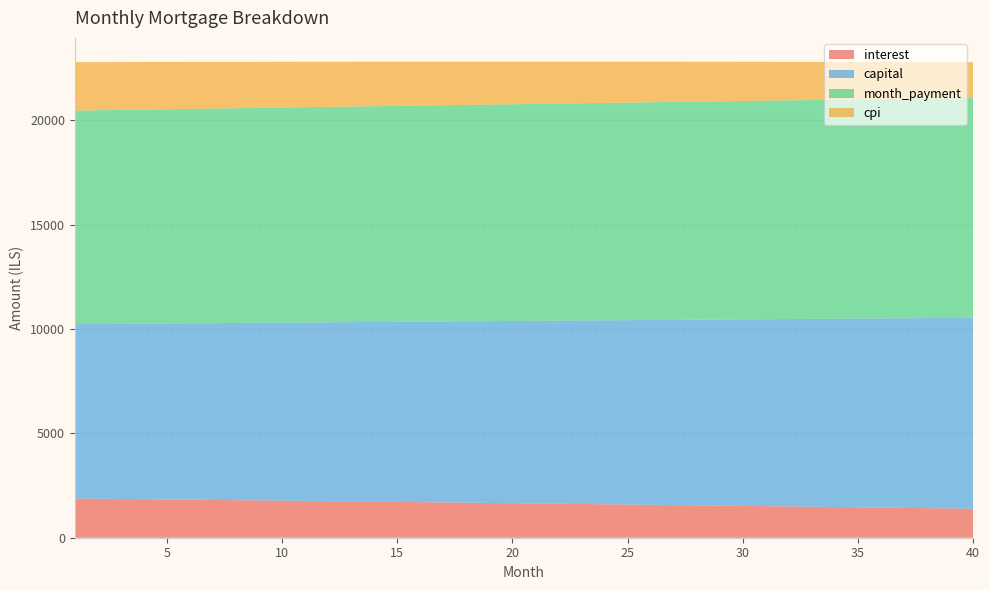

Reading right to left, transcribe all the data shown in this chart.

interest: 40=1389.3	39=1403.2	38=1417.0	37=1430.7	36=1444.4	35=1458.0	34=1471.5	33=1484.9	32=1498.3	31=1511.6	30=1524.8	29=1538.0	28=1551.1	27=1564.1	26=1577.1	25=1590.0	24=1602.8	23=1615.6	22=1628.3	21=1640.9	20=1653.4	19=1665.9	18=1678.3	17=1690.7	16=1703.0	15=1715.2	14=1727.3	13=1739.4	12=1751.4	11=1763.4	10=1775.3	9=1787.1	8=1798.9	7=1810.5	6=1822.2	5=1833.7	4=1845.2	3=1856.7	2=1868.1	1=1879.4
capital: 40=9147.6	39=9126.3	38=9105.0	37=9083.8	36=9062.7	35=9041.6	34=9020.5	33=8999.5	32=8978.6	31=8957.7	30=8936.8	29=8916.0	28=8895.3	27=8874.6	26=8853.9	25=8833.3	24=8812.7	23=8792.2	22=8771.8	21=8751.3	20=8731.0	19=8710.6	18=8690.4	17=8670.1	16=8649.9	15=8629.8	14=8609.7	13=8589.7	12=8569.7	11=8549.7	10=8529.8	9=8510.0	8=8490.2	7=8470.4	6=8450.7	5=8431.0	4=8411.4	3=8391.8	2=8372.3	1=8352.8
month_payment: 40=10536.9	39=10529.4	38=10522.0	37=10514.5	36=10507.1	35=10499.5	34=10492.0	33=10484.5	32=10476.9	31=10469.3	30=10461.7	29=10454.1	28=10446.4	27=10438.7	26=10431.0	25=10423.3	24=10415.6	23=10407.8	22=10400.0	21=10392.2	20=10384.4	19=10376.5	18=10368.7	17=10360.8	16=10352.9	15=10345.0	14=10337.0	13=10329.1	12=10321.1	11=10313.1	10=10305.1	9=10297.1	8=10289.0	7=10280.9	6=10272.9	5=10264.8	4=10256.6	3=10248.5	2=10240.3	1=10232.2
cpi: 40=1707.5	39=1724.9	38=1742.1	37=1759.2	36=1776.3	35=1793.2	34=1810.1	33=1826.9	32=1843.6	31=1860.2	30=1876.7	29=1893.2	28=1909.5	27=1925.8	26=1942.0	25=1958.0	24=1974.1	23=1990.0	22=2005.8	21=2021.6	20=2037.2	19=2052.8	18=2068.3	17=2083.7	16=2099.1	15=2114.3	14=2129.5	13=2144.6	12=2159.6	11=2174.5	10=2189.3	9=2204.1	8=2218.8	7=2233.4	6=2247.9	5=2262.3	4=2276.7	3=2291.0	2=2305.2	1=2319.3